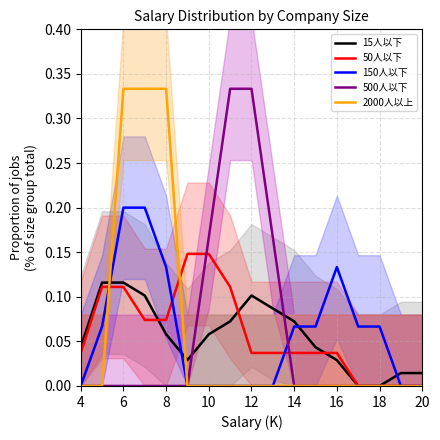

Reading left to right, transcribe all the data shown in this chart.

15人以下: 0.0	0.1	0.1	0.1	0.1	0.0	0.1	0.1	0.1	0.1	0.1	0.0	0.0	0.0	0.0	0.0	0.0
50人以下: 0.0	0.1	0.1	0.1	0.1	0.1	0.1	0.1	0.0	0.0	0.0	0.0	0.0	0.0	0.0	0.0	0.0
150人以下: 0.0	0.1	0.2	0.2	0.1	0.0	0.0	0.0	0.0	0.0	0.1	0.1	0.1	0.1	0.1	0.0	0.0
500人以下: 0.0	0.0	0.0	0.0	0.0	0.0	0.2	0.3	0.3	0.2	0.0	0.0	0.0	0.0	0.0	0.0	0.0
2000人以上: 0.0	0.0	0.3	0.3	0.3	0.0	0.0	0.0	0.0	0.0	0.0	0.0	0.0	0.0	0.0	0.0	0.0